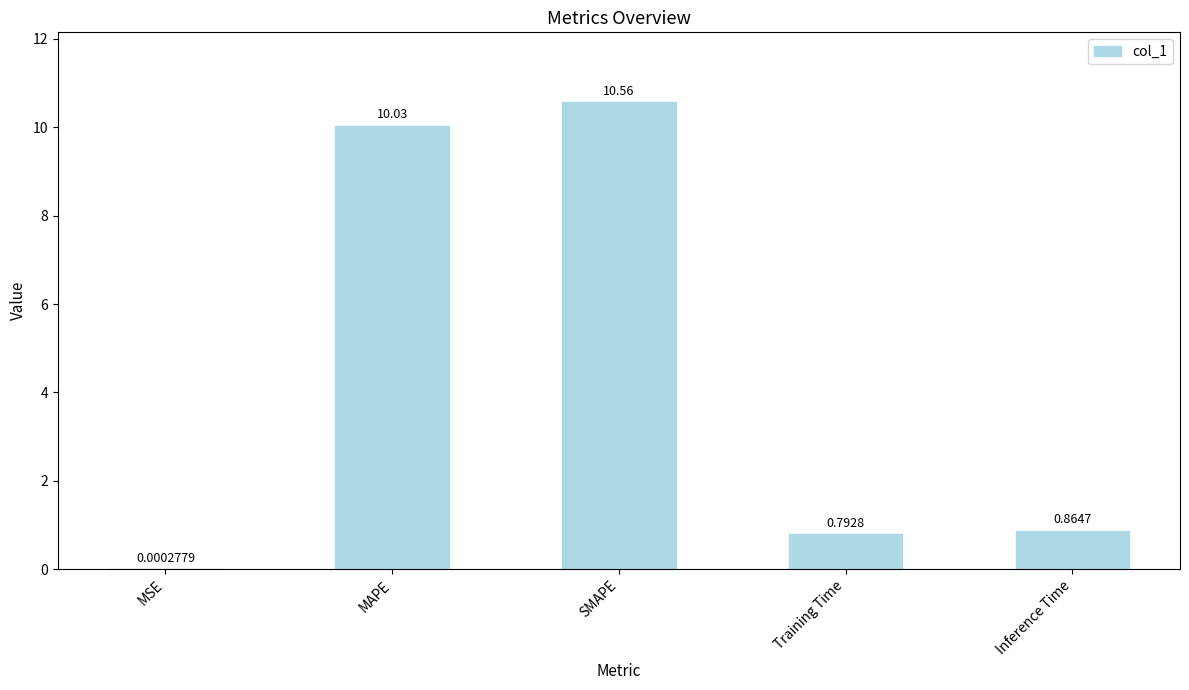

Between MAPE and Training Time, which is larger?

MAPE